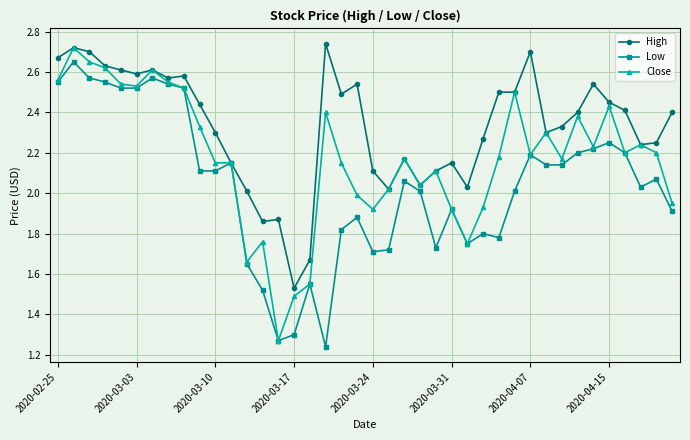

What are all the series names shown in the legend?

High, Low, Close